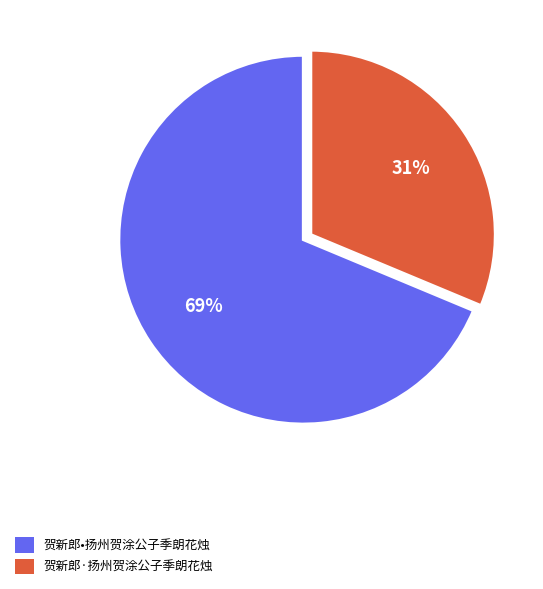

What percentage is the 贺新郎·扬州贺涂公子季朗花烛 slice, to the nearest percent?

31%